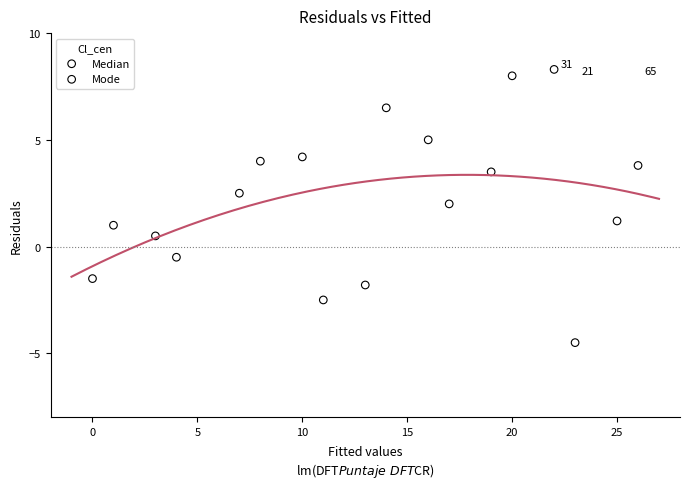

What are all the series names shown in the legend?

Median, Mode